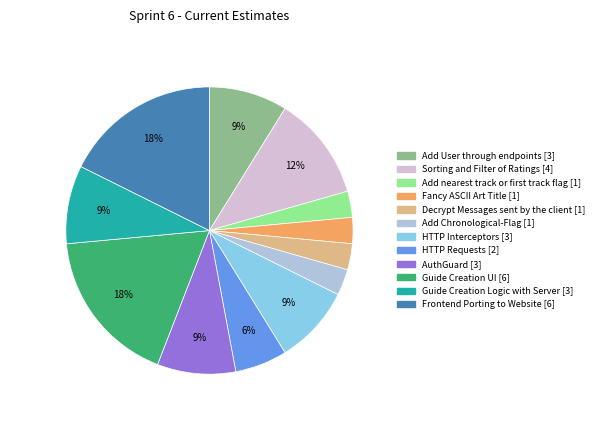

What is the ratio of the value at AuthGuard to the value at HTTP Interceptors?

1.0